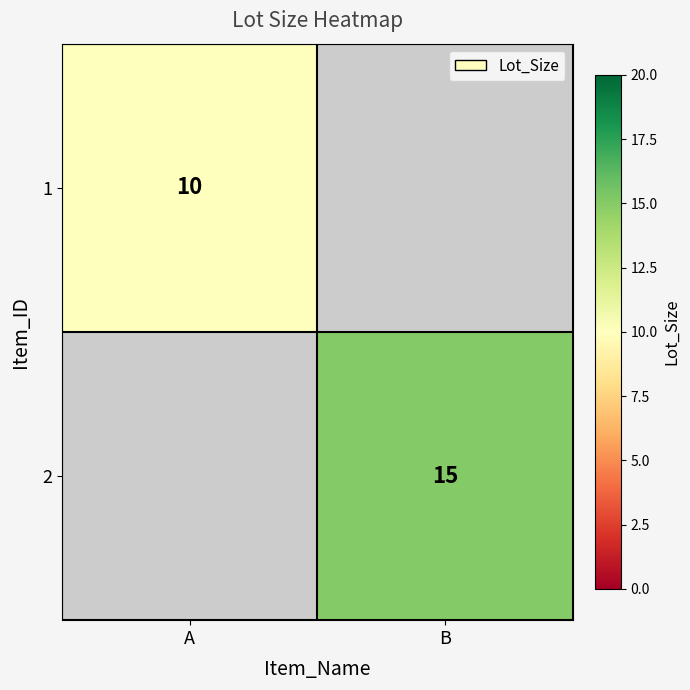

True or false: 2 has a value of 15 at B.

True